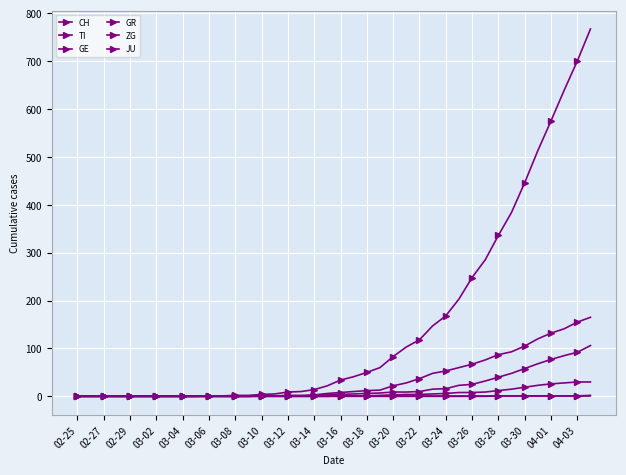

How many lines are shown in the chart?

6